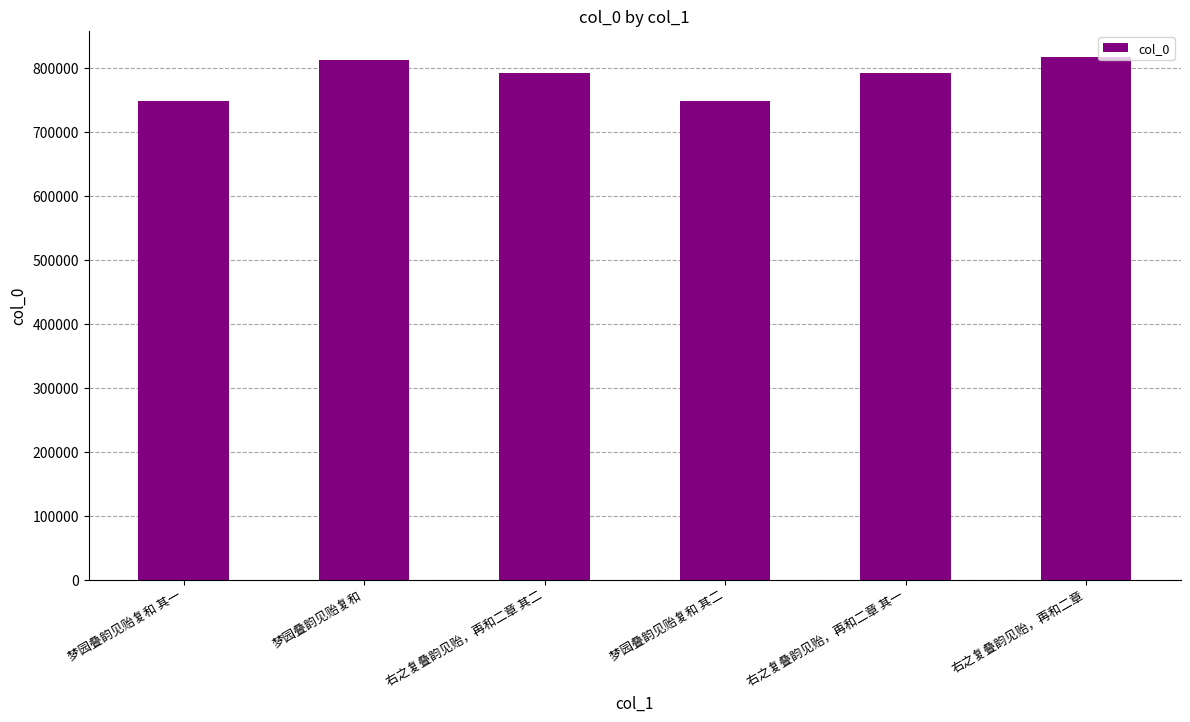

What is the label of the 4th bar from the left?

梦园叠韵见贻复和 其二